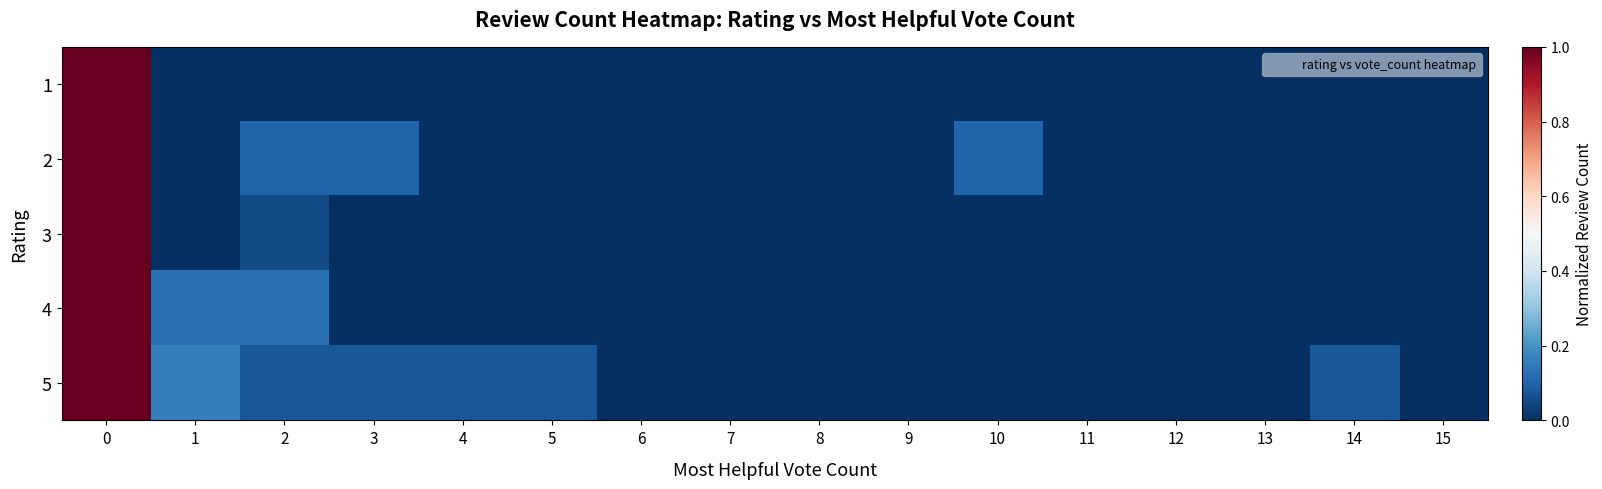

Reading left to right, list all the values displayed in this chart.

1: 0=1.0	1=0.0	2=0.0	3=0.0	4=0.0	5=0.0	6=0.0	7=0.0	8=0.0	9=0.0	10=0.0	11=0.0	12=0.0	13=0.0	14=0.0	15=0.0
2: 0=1.0	1=0.0	2=0.1	3=0.1	4=0.0	5=0.0	6=0.0	7=0.0	8=0.0	9=0.0	10=0.1	11=0.0	12=0.0	13=0.0	14=0.0	15=0.0
3: 0=1.0	1=0.0	2=0.1	3=0.0	4=0.0	5=0.0	6=0.0	7=0.0	8=0.0	9=0.0	10=0.0	11=0.0	12=0.0	13=0.0	14=0.0	15=0.0
4: 0=1.0	1=0.1	2=0.1	3=0.0	4=0.0	5=0.0	6=0.0	7=0.0	8=0.0	9=0.0	10=0.0	11=0.0	12=0.0	13=0.0	14=0.0	15=0.0
5: 0=1.0	1=0.2	2=0.1	3=0.1	4=0.1	5=0.1	6=0.0	7=0.0	8=0.0	9=0.0	10=0.0	11=0.0	12=0.0	13=0.0	14=0.1	15=0.0